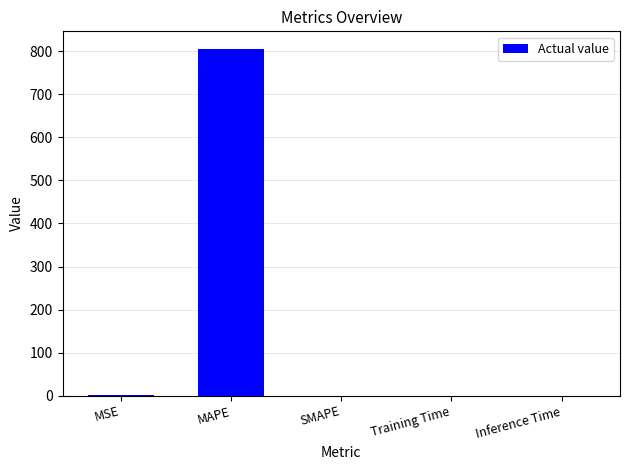

The chart shows a value of 0.0 at Inference Time. True or false?

True